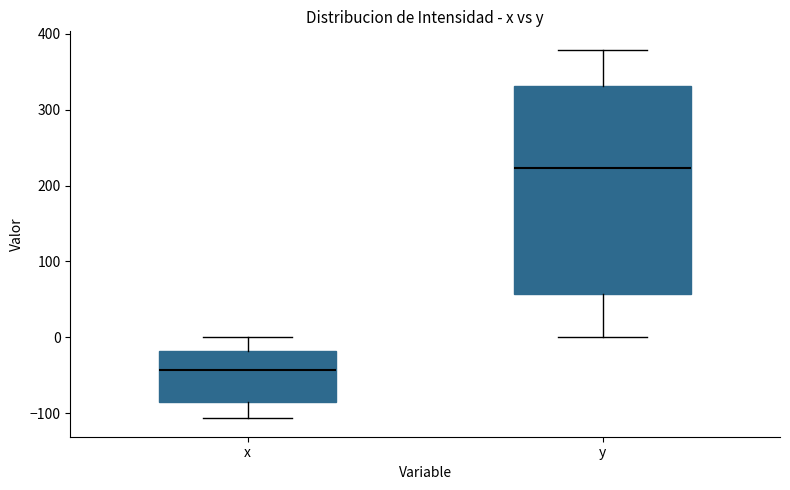

Comparing the boxes themselves (not the whiskers), which one is the tallest?

y